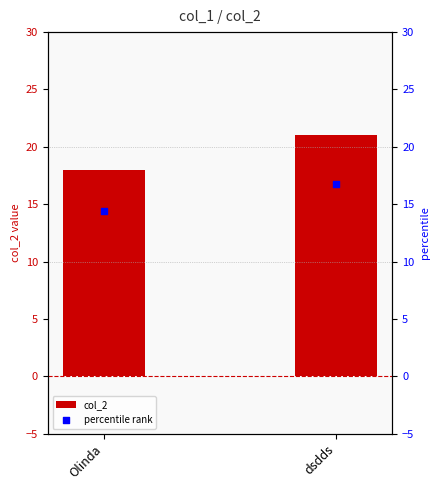

What is the total value across all series at dsdds?

37.8